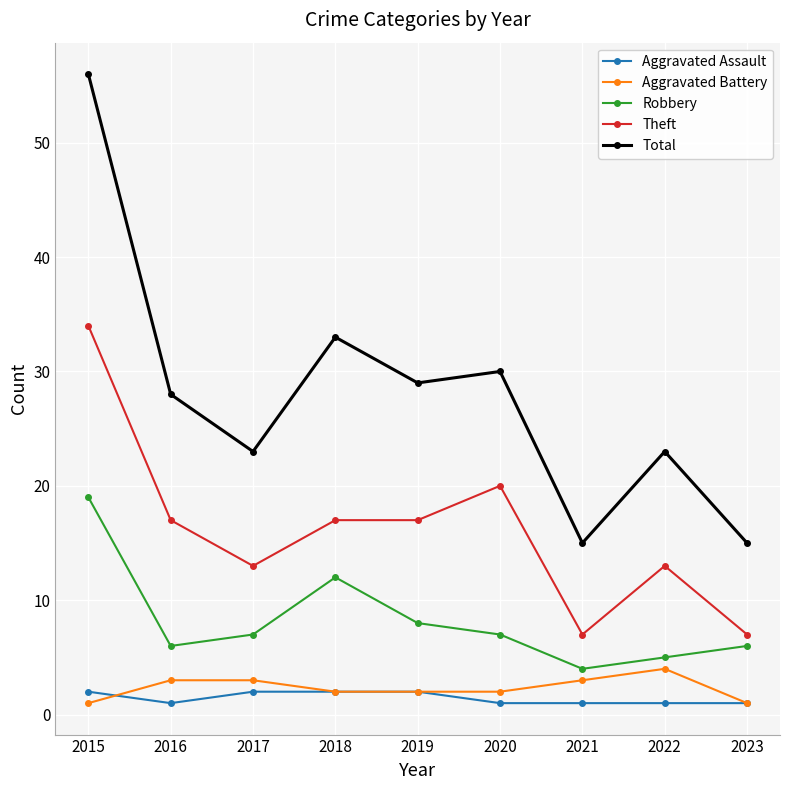

At which category is the sum across all series the highest?

2015